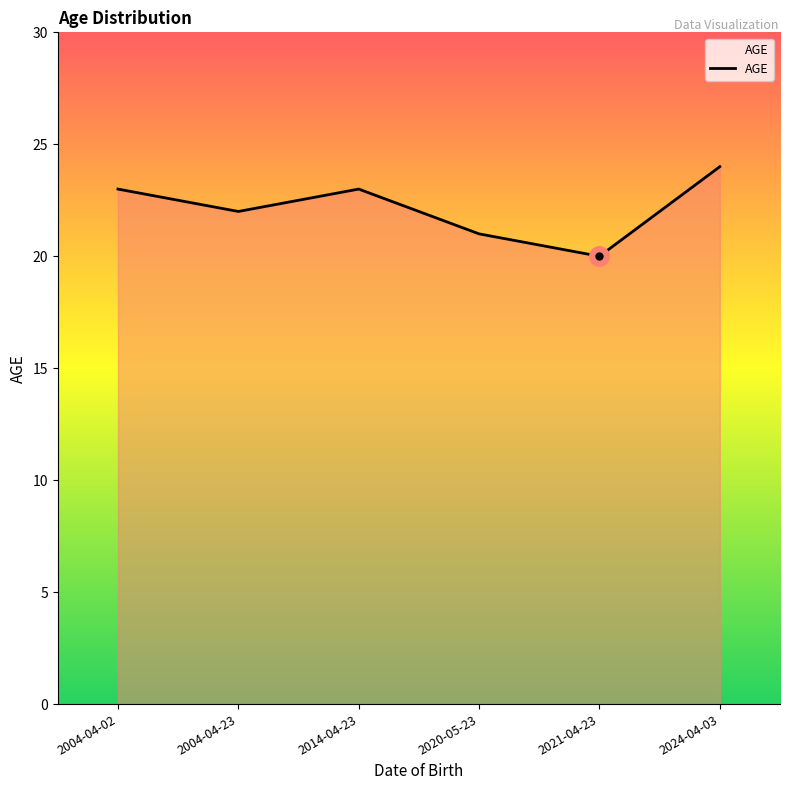

What position from the left is 2004-04-23?

2